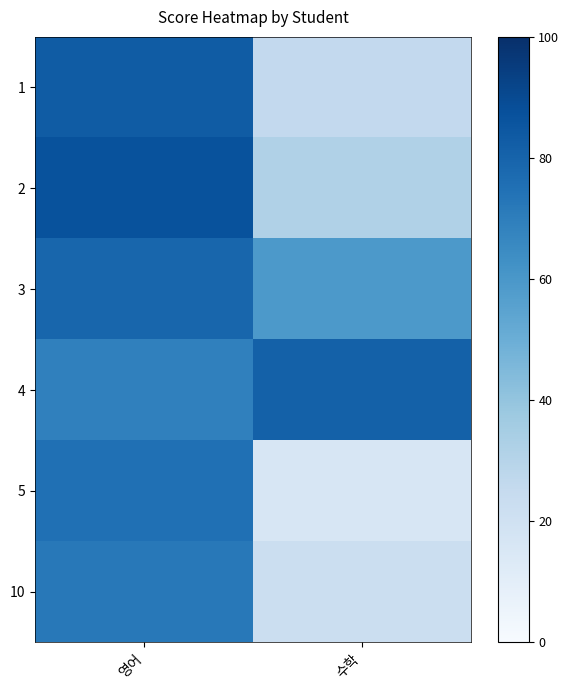

What is the spread (max minus min) of values at 수학?

65